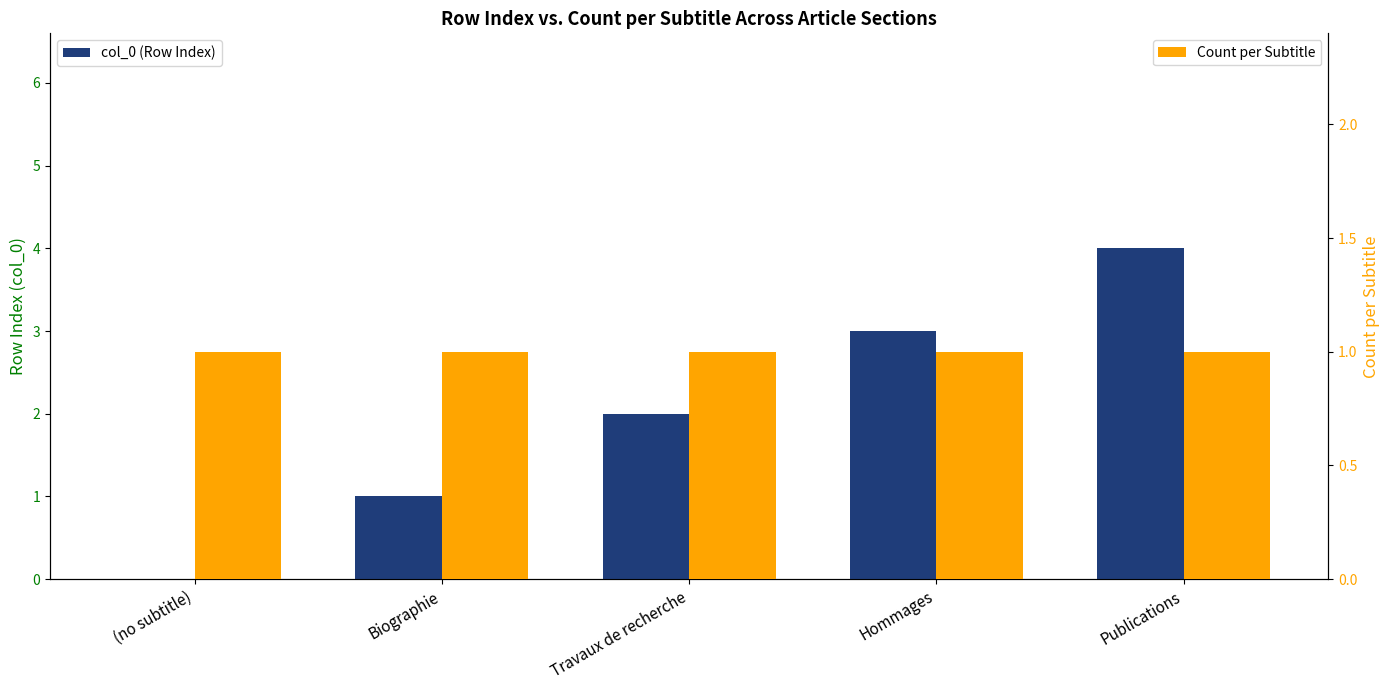

True or false: col_0 (Row Index) has a value of 0 at (no subtitle).

True